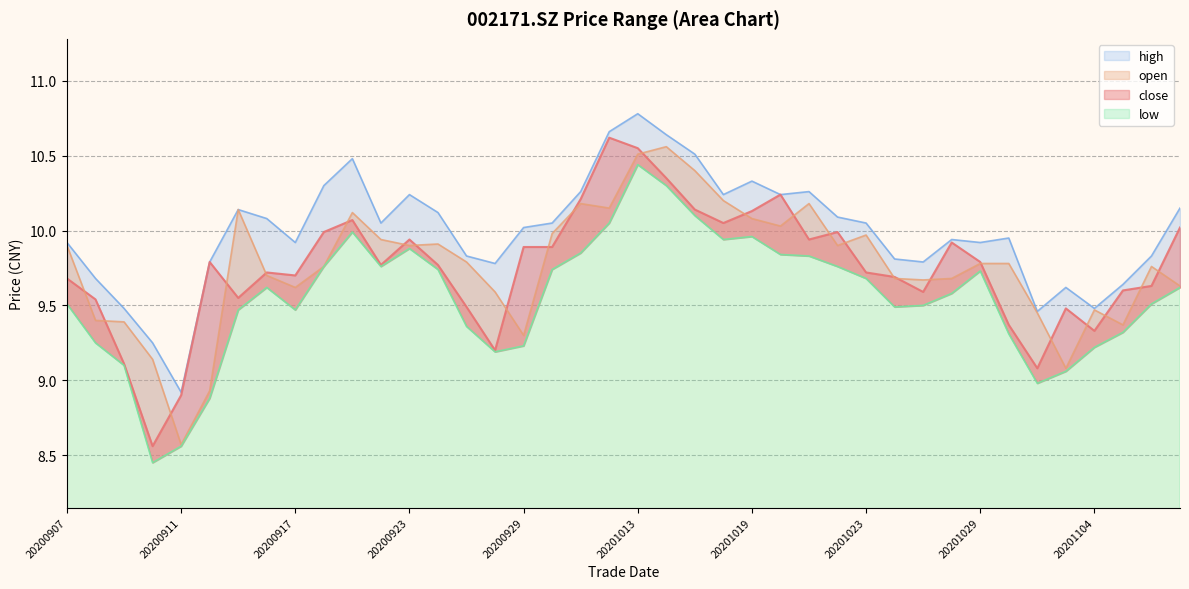

At how many categories does at least one series exceed 9?

39